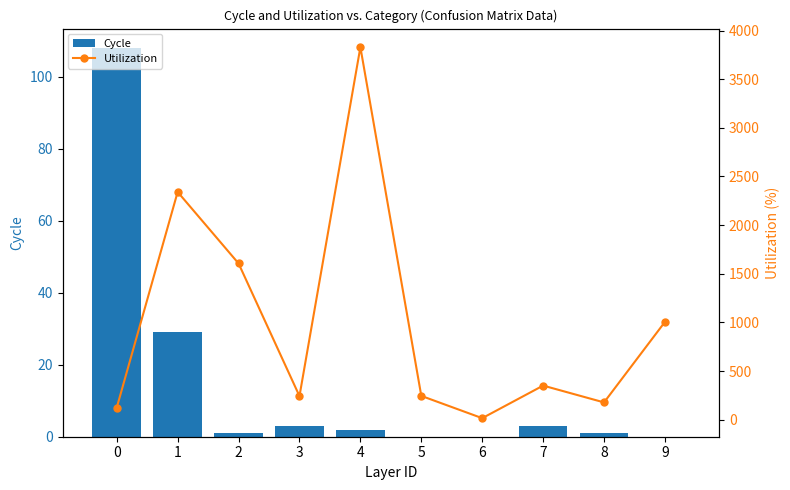

Which series has the widest spread of values?

Utilization